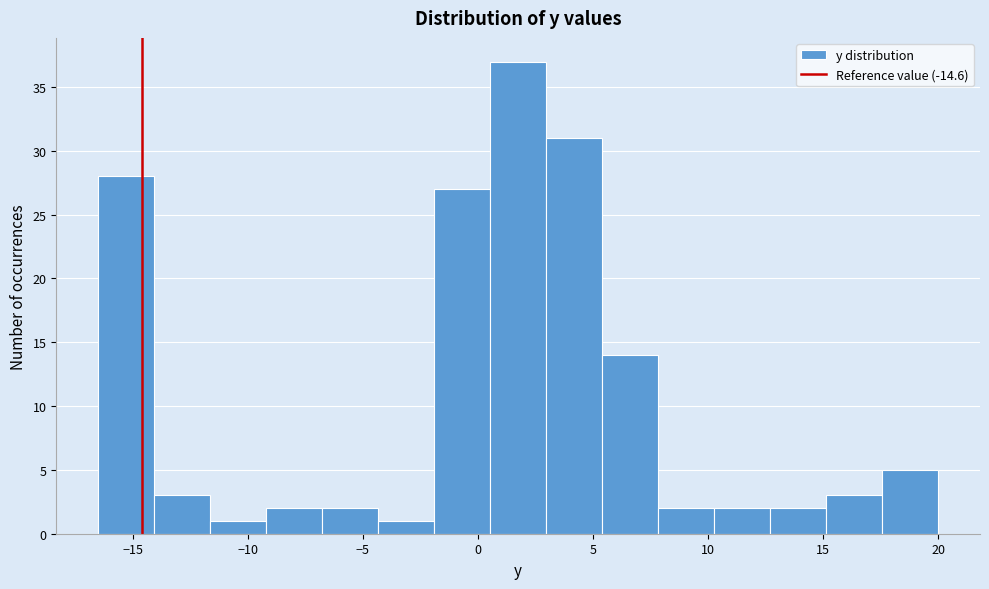

Over which range of the x-axis is the bar tallest?

0.5 to 3.0